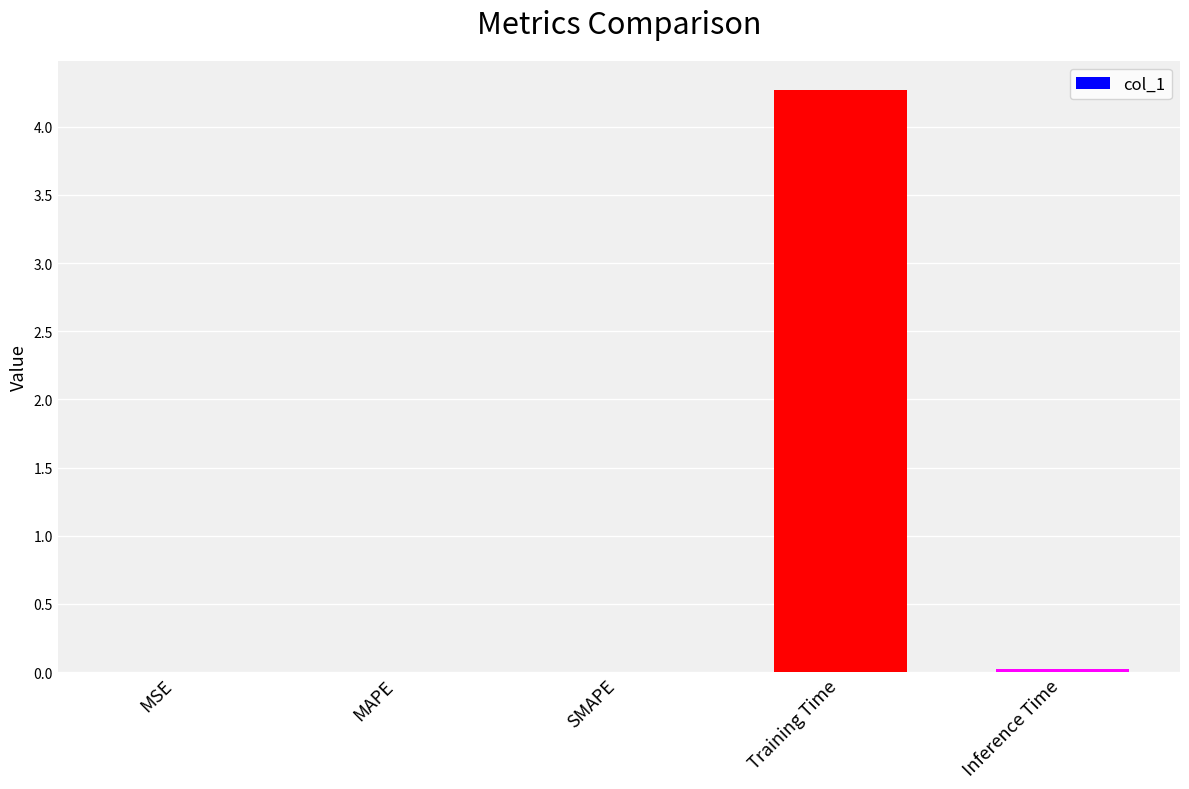

What is the difference between the values at MAPE and Training Time?

4.3